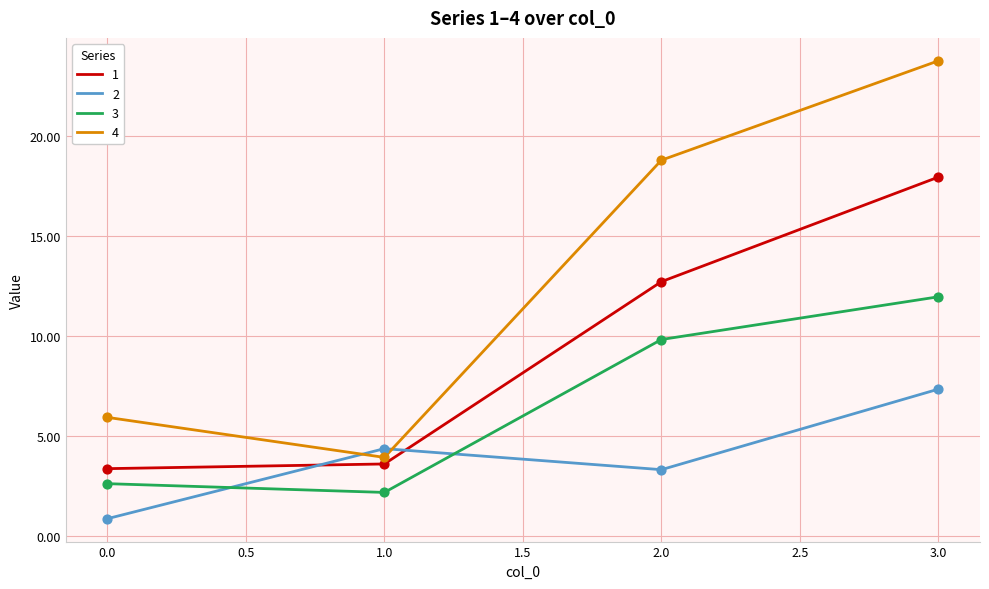

What is the total value across all series at 0.0?

12.8